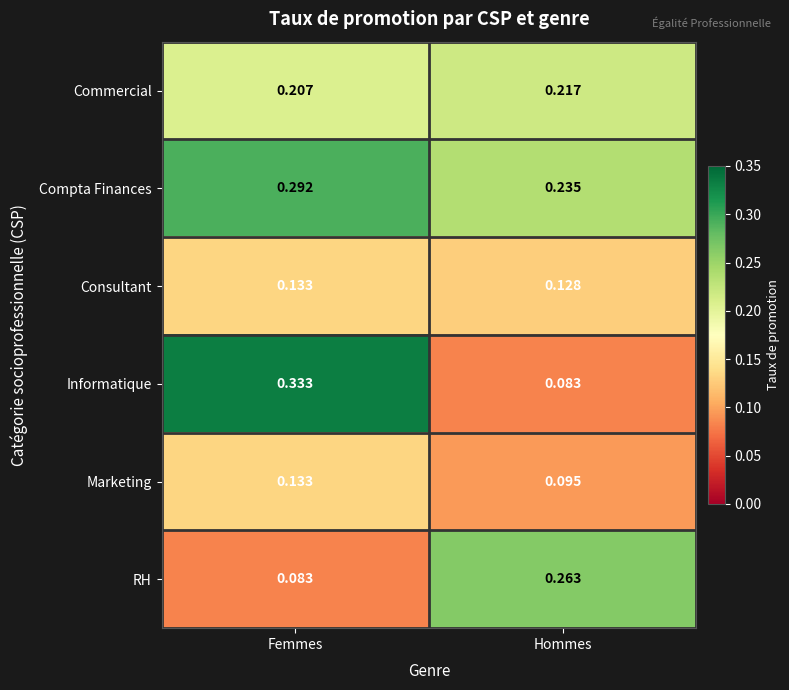

Which category has the highest value in the Commercial series?

Hommes